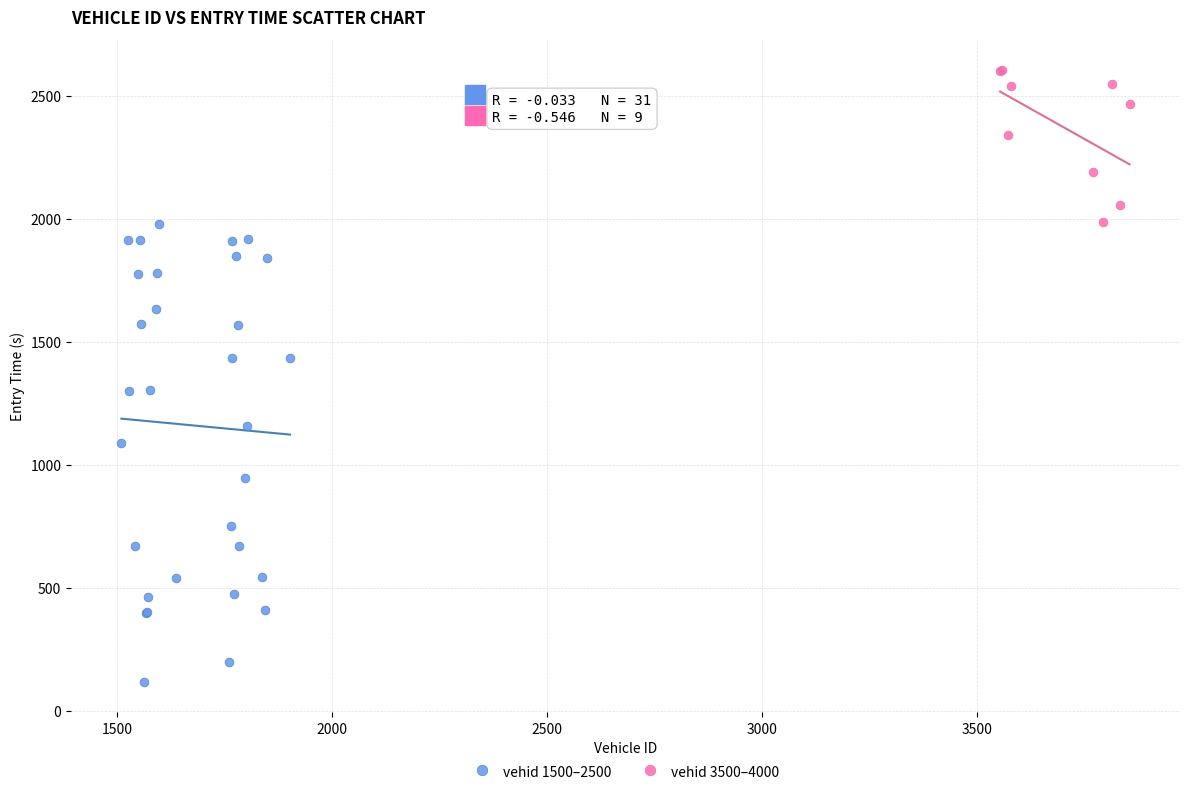

Which series reaches the minimum Y coordinate?

vehid 1500–2500